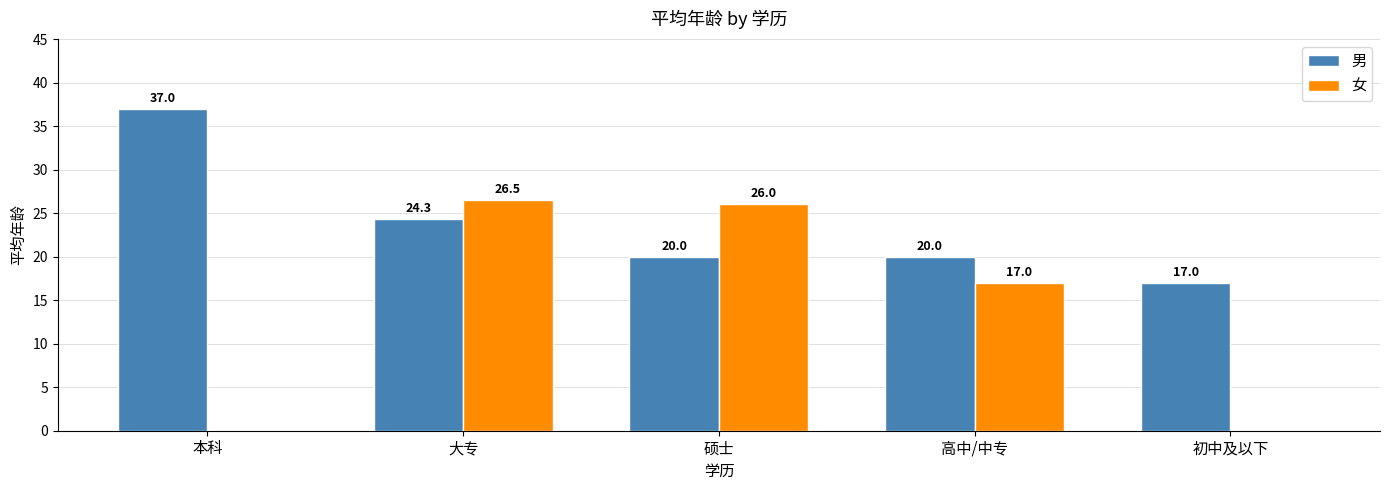

At which label does 女 first exceed 17?

大专